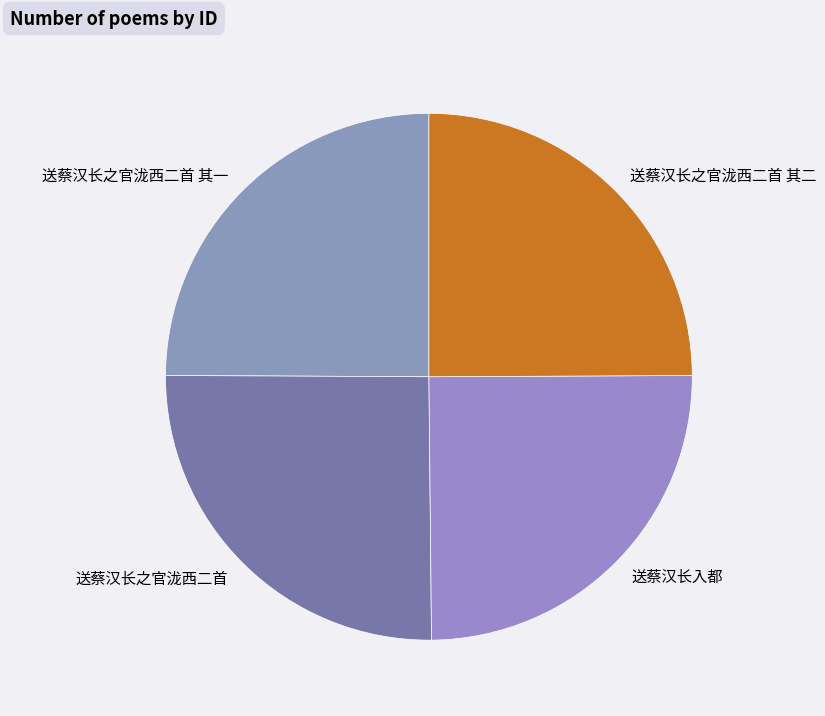

How many segments does this pie chart have?

4